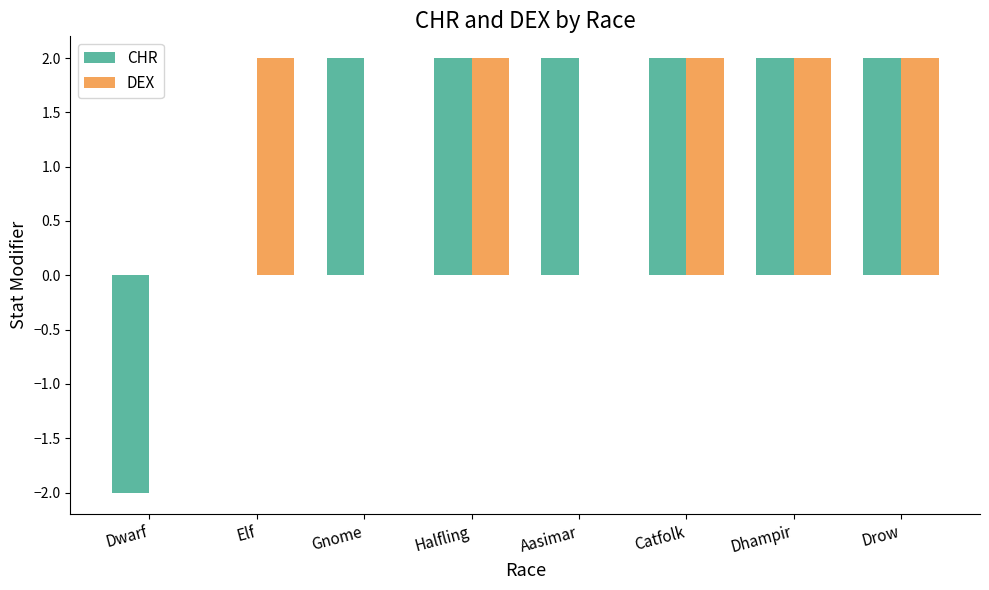

Is the value of CHR at Dhampir greater than the value of DEX at Dwarf?

Yes